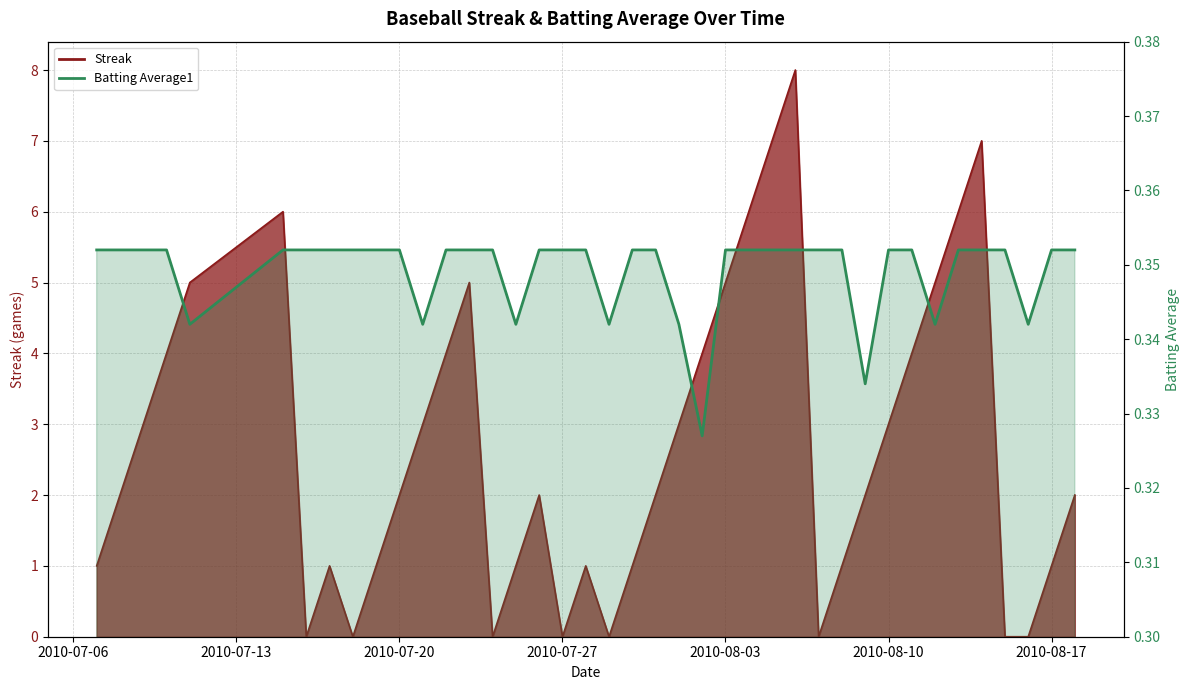

How many lines are shown in the chart?

2